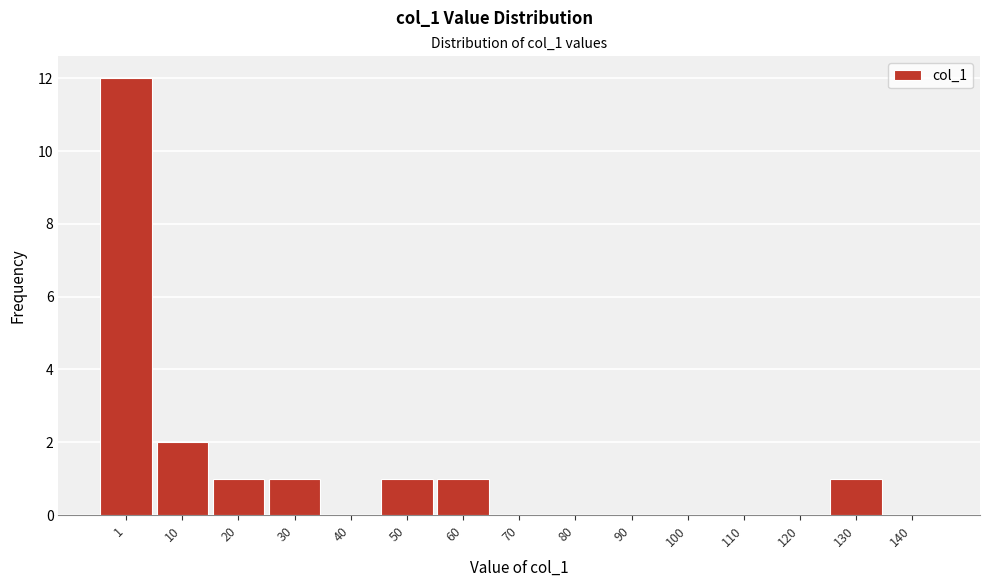

Reading right to left, extract all data points from this chart.

140=0	130=1	120=0	110=0	100=0	90=0	80=0	70=0	60=1	50=1	40=0	30=1	20=1	10=2	1=12